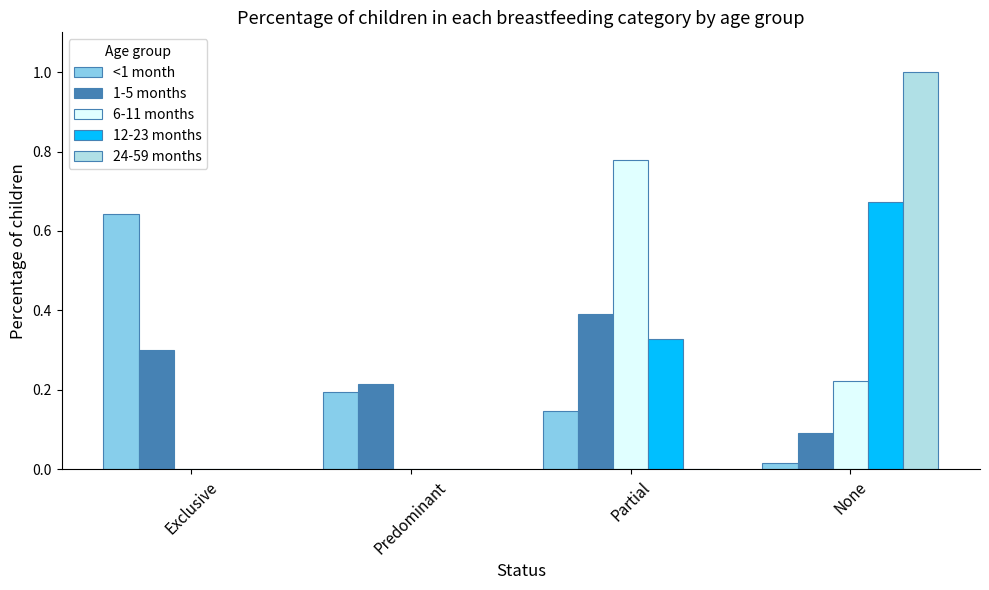

What is the sum of all 24-59 months values?

1.0